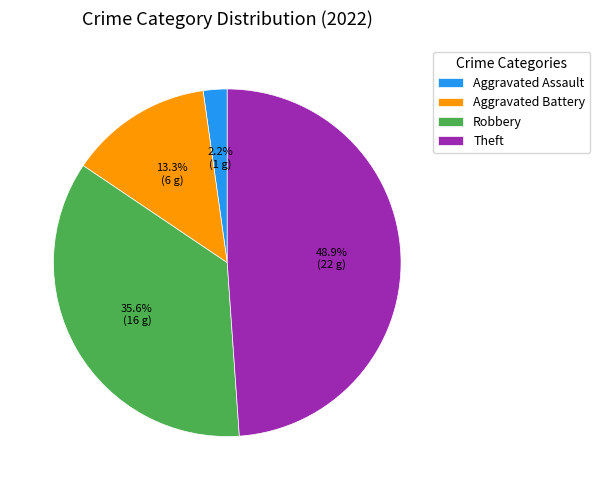

To the nearest percent, what percentage of the pie is Theft?

49%